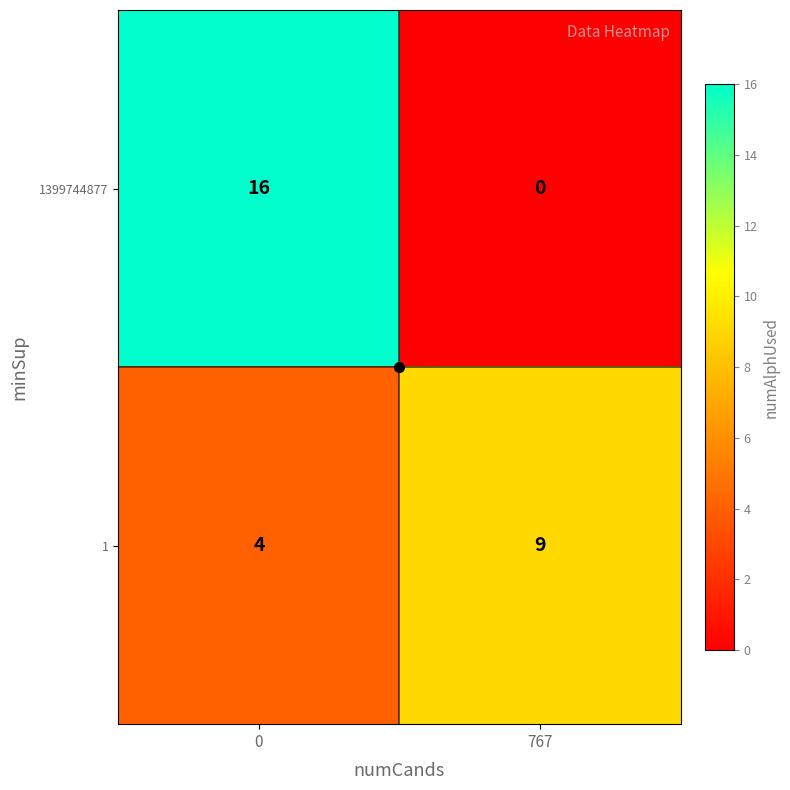

What is the sum of all 1399744877 values?

16